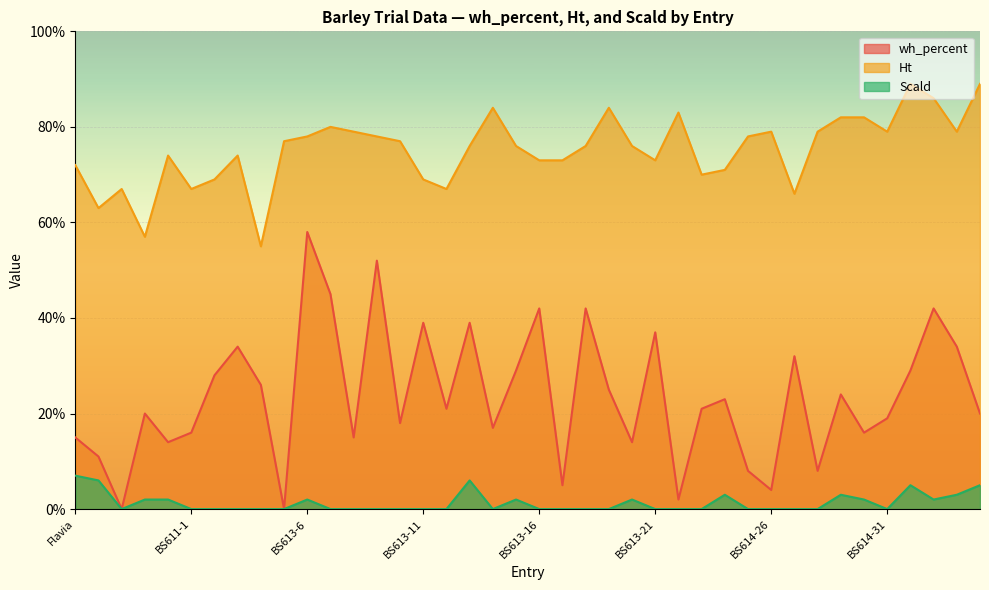

True or false: wh_percent and Scald intersect in this chart.

False